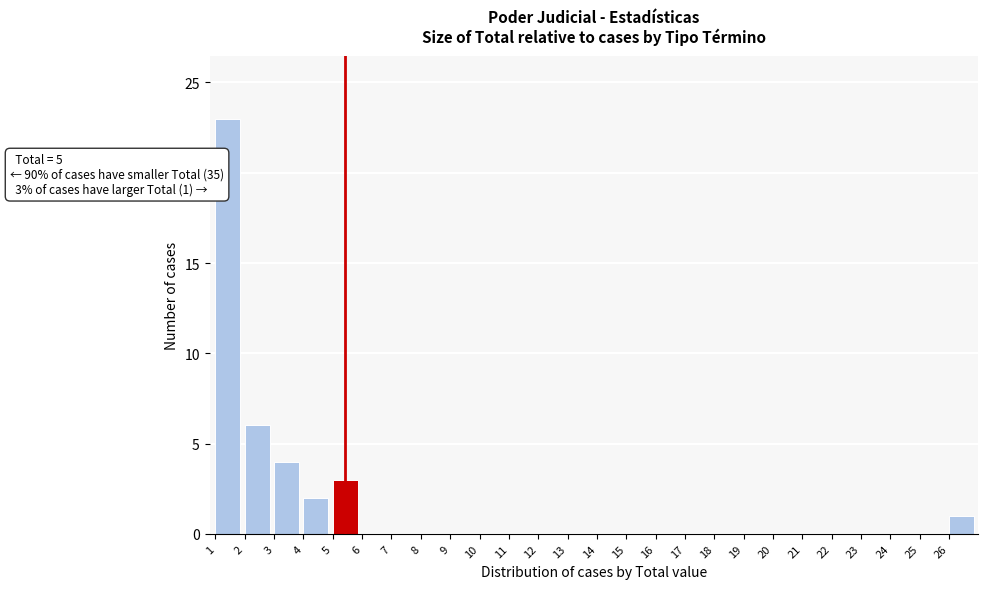

Which range on the x-axis has the tallest bar?

1 to 2